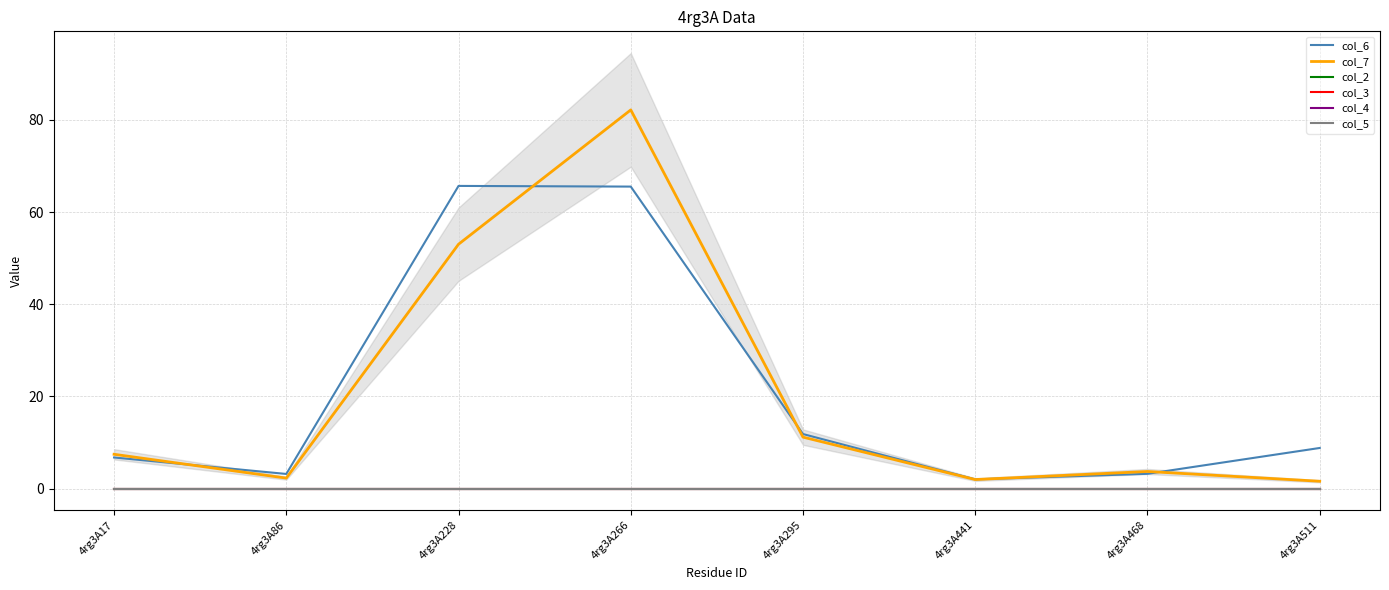

What is the lowest value of the col_6 series?

2.0